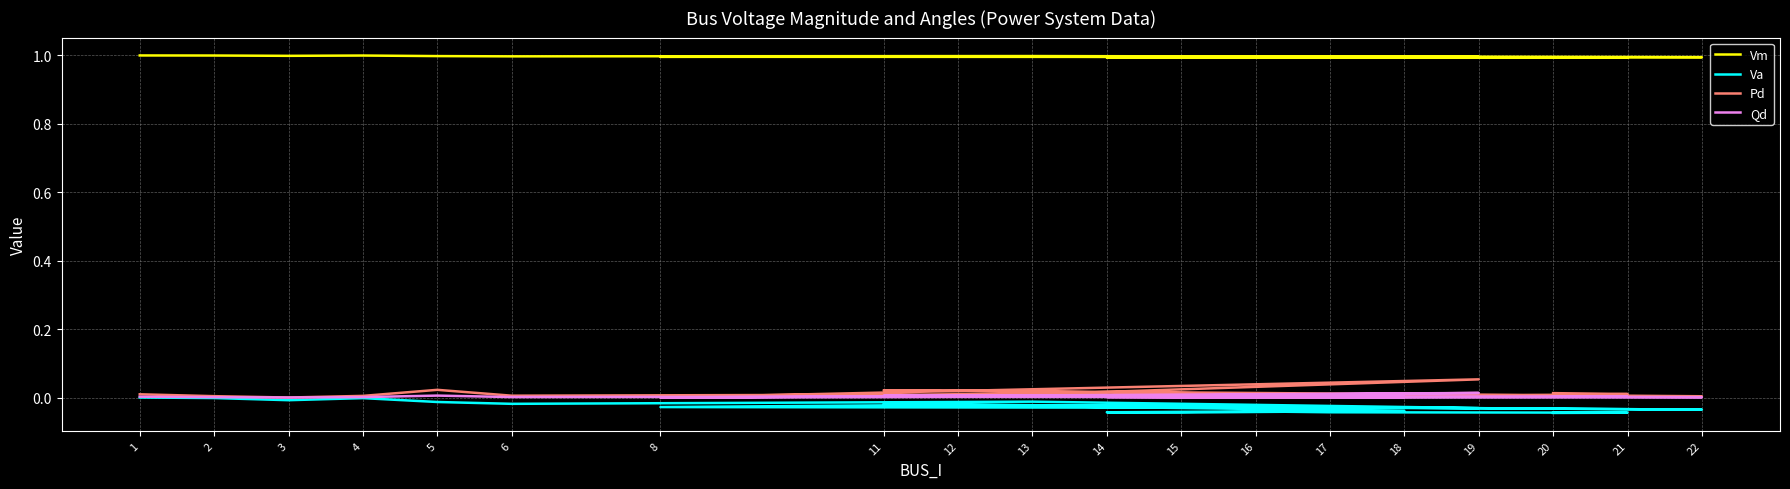

At which label does Pd reach its minimum?

3